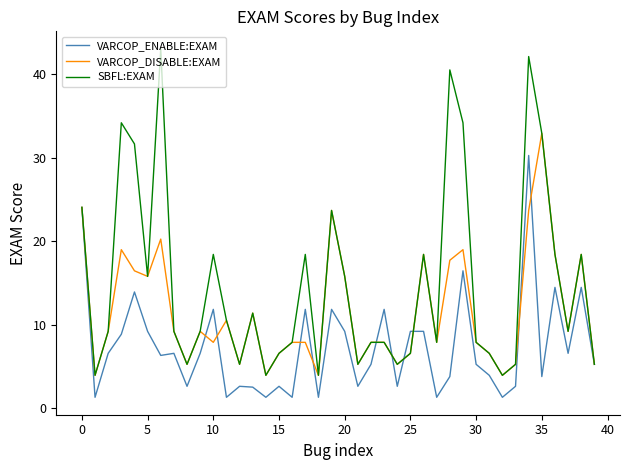

Which series has the widest spread of values?

SBFL:EXAM